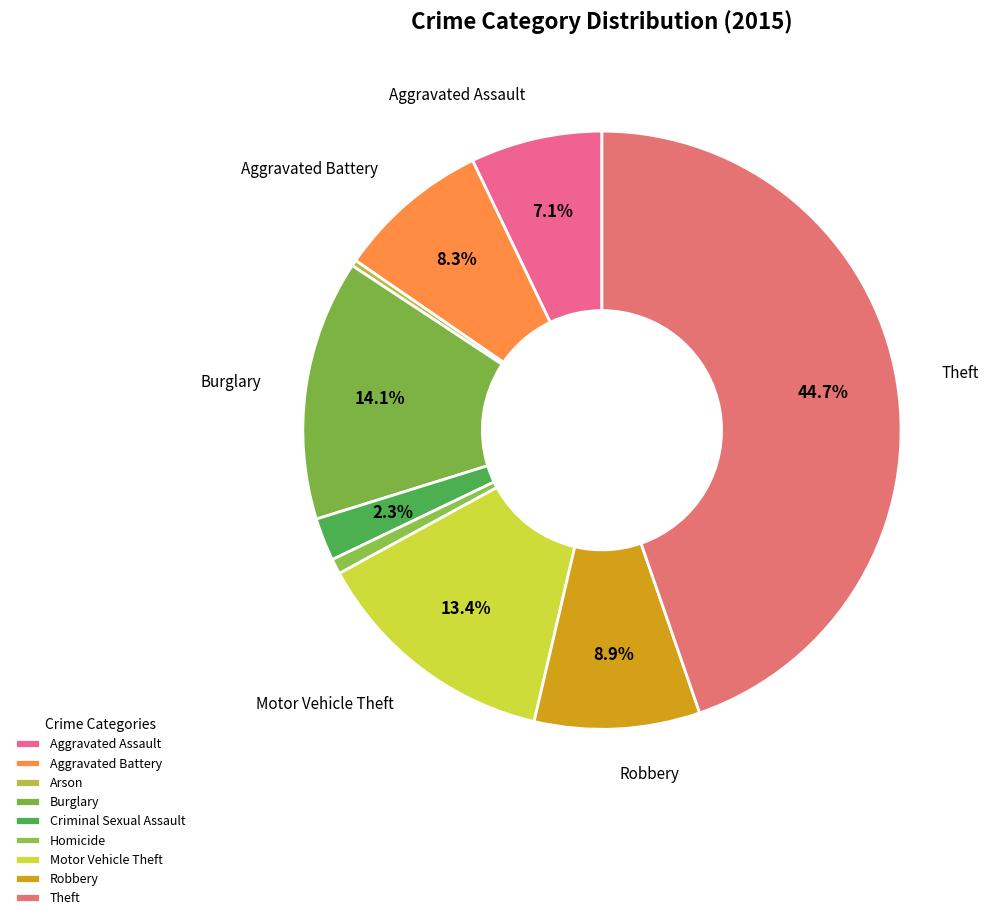

How many slices are in this pie chart?

9